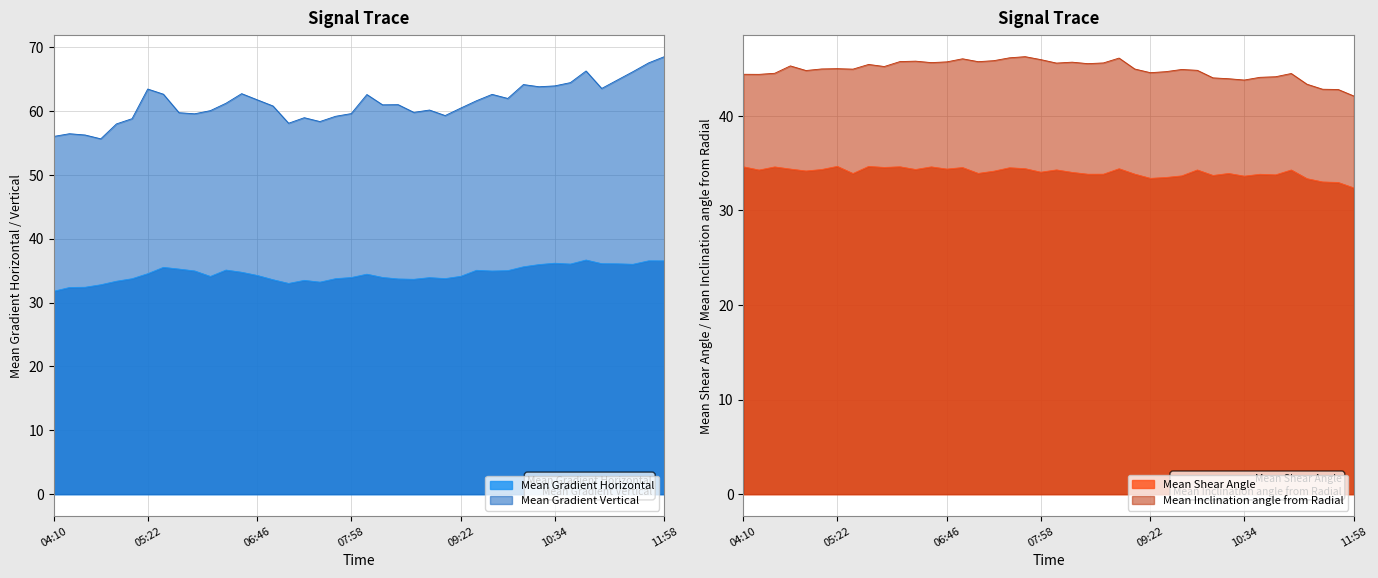

What is the sum of the Mean Gradient Horizontal values at 2014/07/07 09:10 and 2014/07/07 05:46?

69.0